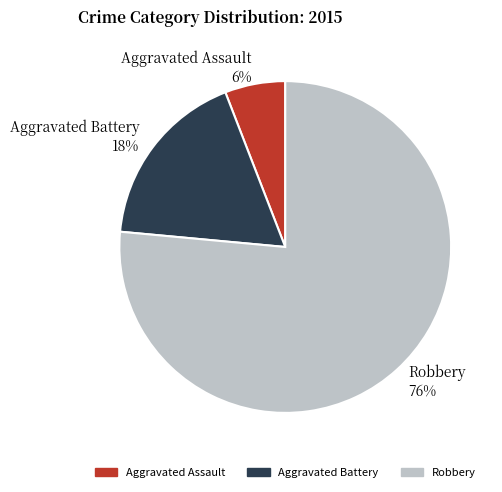

What is the ratio of the value at Aggravated Assault to the value at Robbery?

0.1